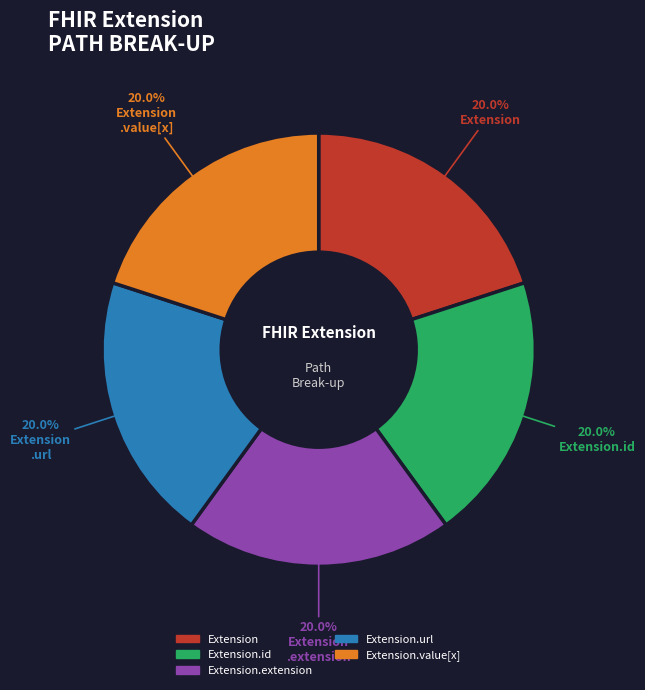

Does any single category account for the majority?

No